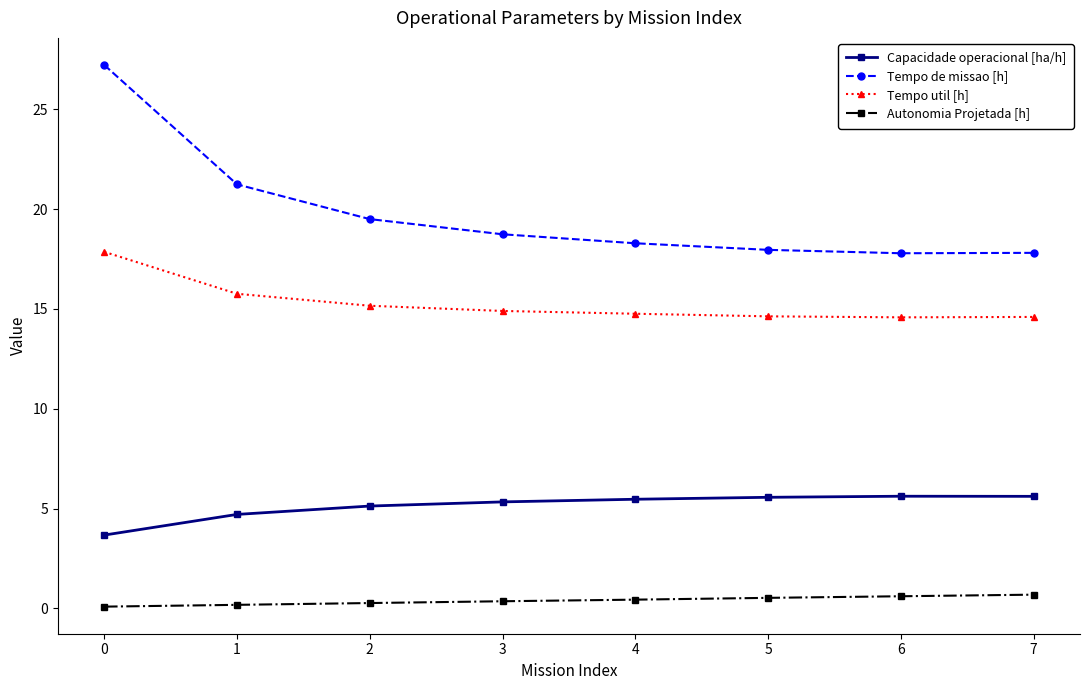

Does the chart display data point markers on the line(s)?

Yes